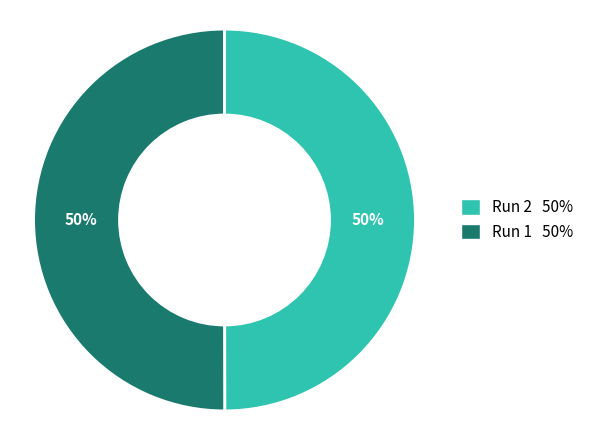

True or false: Run 2 50% accounts for 50% of the total.

True